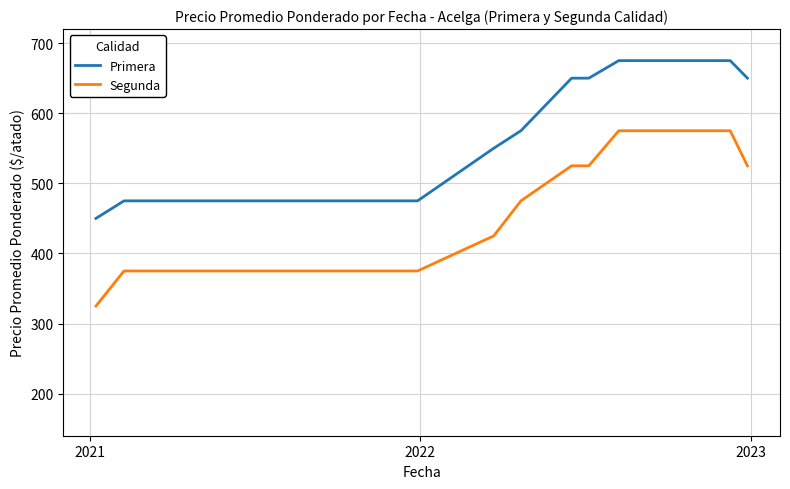

Count the Primera values in the range 475 to 650.

14